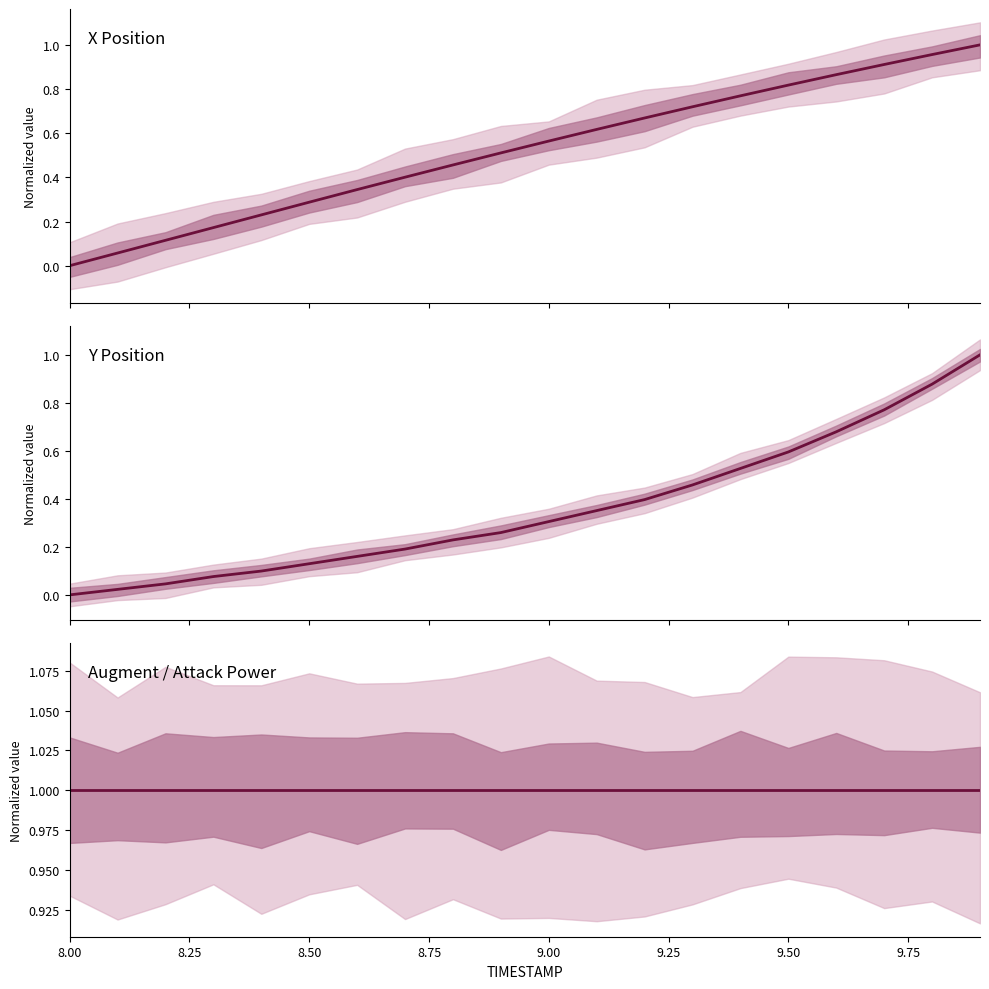

What are all the series names shown in the legend?

X Position, Y Position, Augment / Attack Power